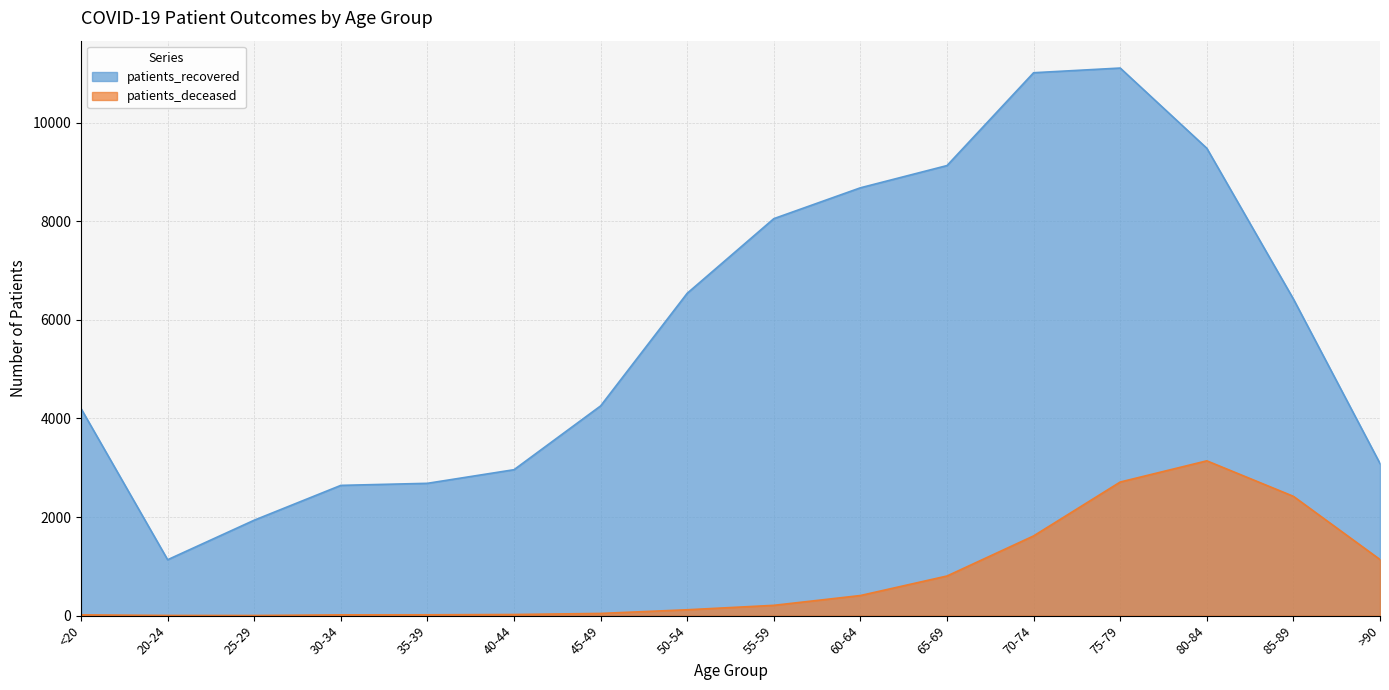

What is the difference between the second highest and minimum values in the patients_deceased series?

2707